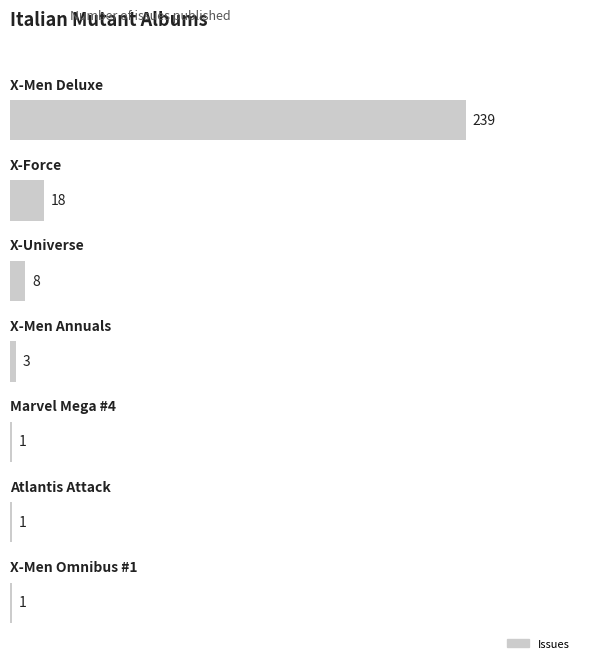

What is the average value?

39